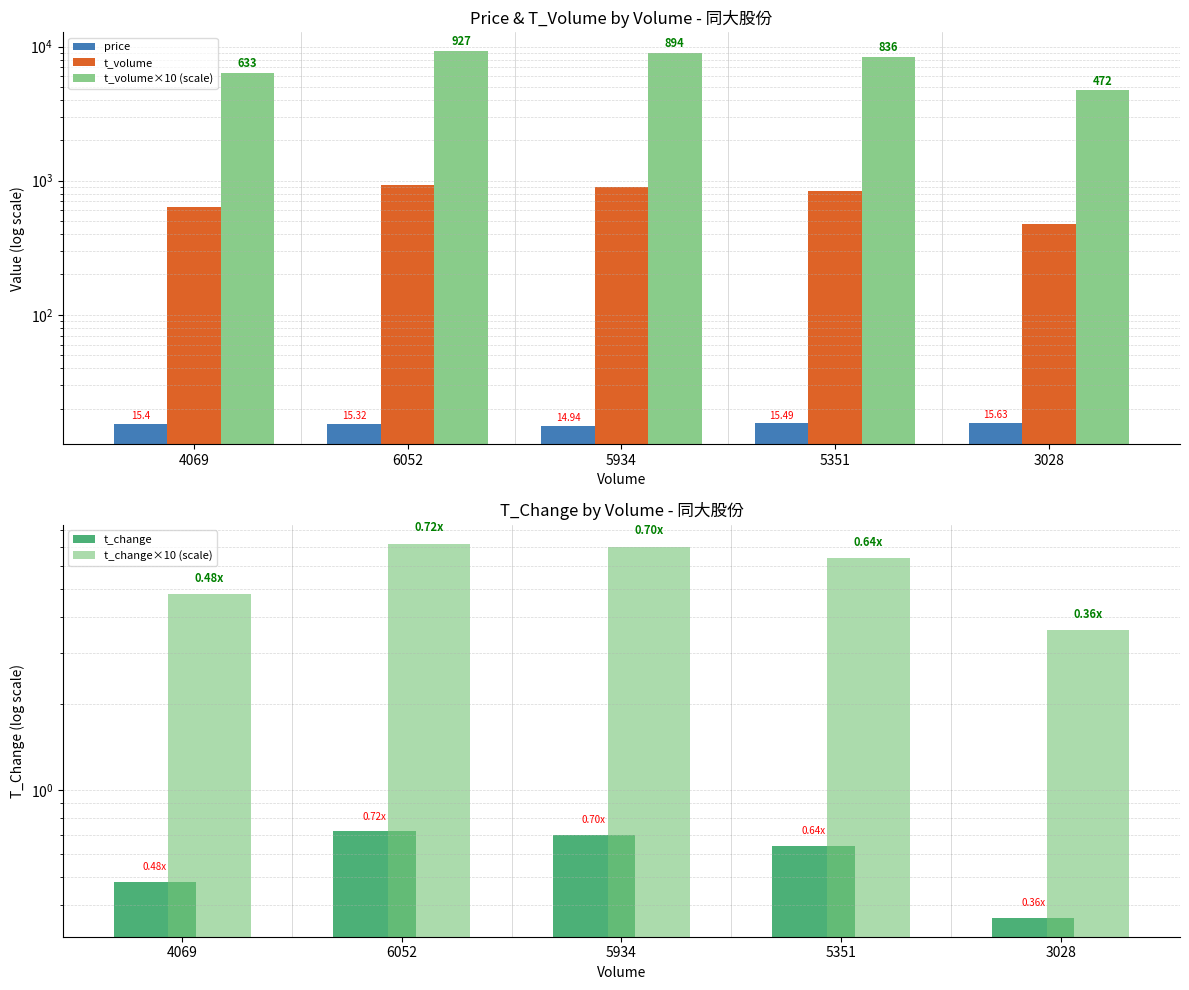

Reading left to right, extract all data points from this chart.

price: 15.4	15.3	14.9	15.5	15.6
t_volume: 633.0	927.0	894.0	836.0	472.0
t_volume×10 (scale): 6330.0	9270.0	8940.0	8360.0	4720.0
t_change: 0.5	0.7	0.7	0.6	0.4
t_change×10 (scale): 4.8	7.2	7.0	6.4	3.6